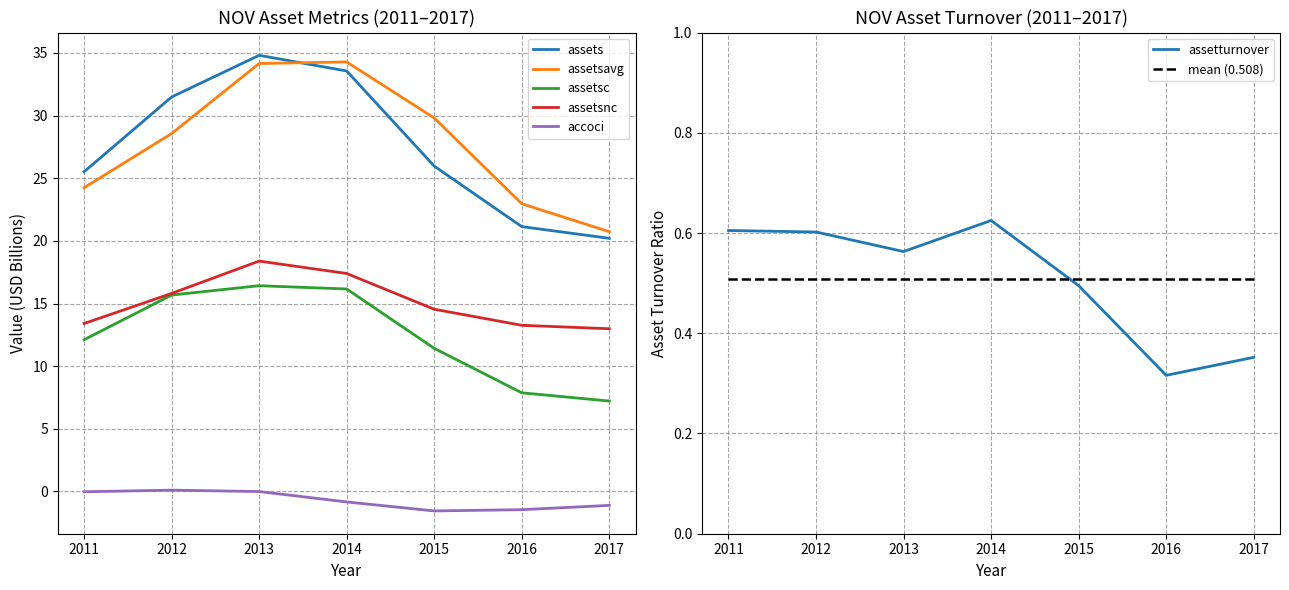

Which series has the largest total across all categories?

assetsavg